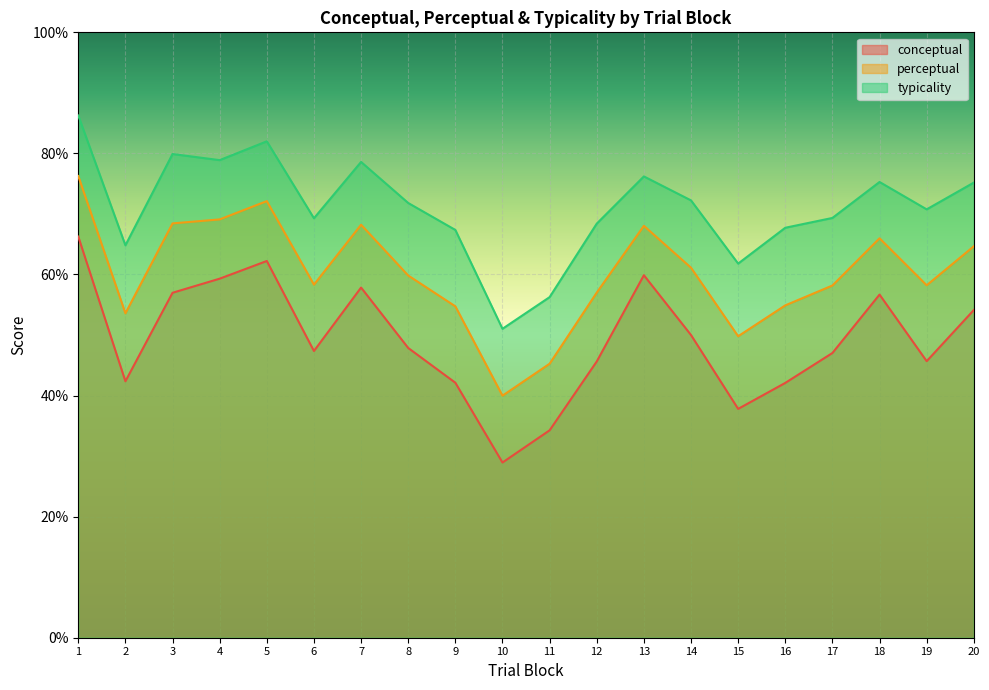

The value of perceptual at 1 is 50.3. True or false?

False